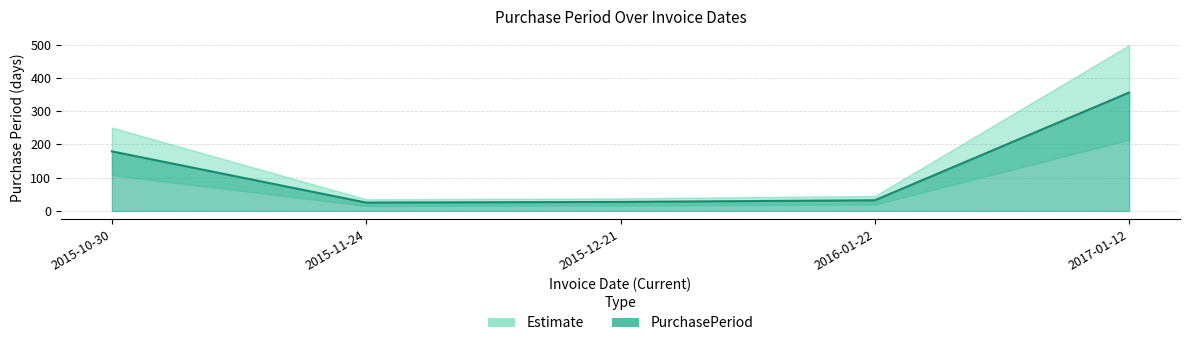

What is the sum of the values at 2015-10-30 and 2016-01-22?

211